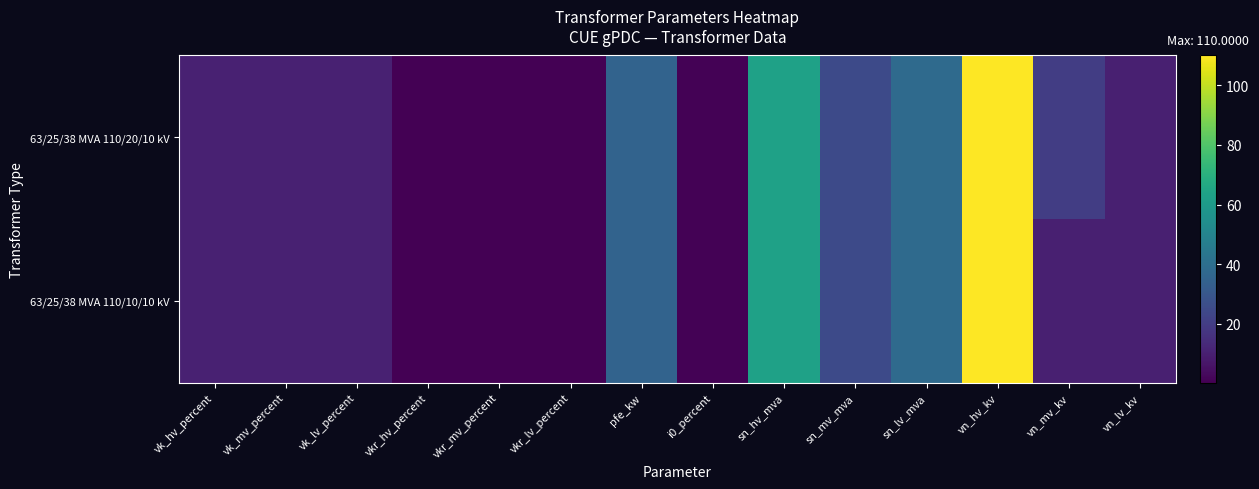

At vk_lv_percent, list the series in order from smallest to largest.

63/25/38 MVA 110/20/10 kV, 63/25/38 MVA 110/10/10 kV